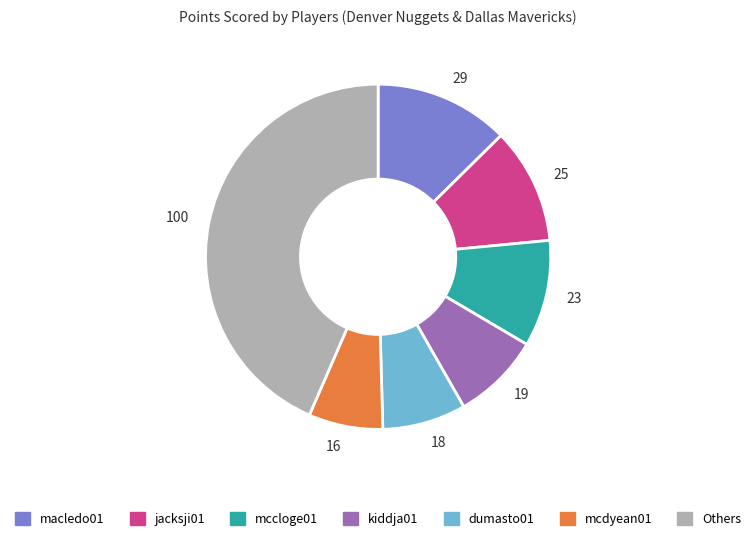

The 19 slice represents 19% of the pie. True or false?

False